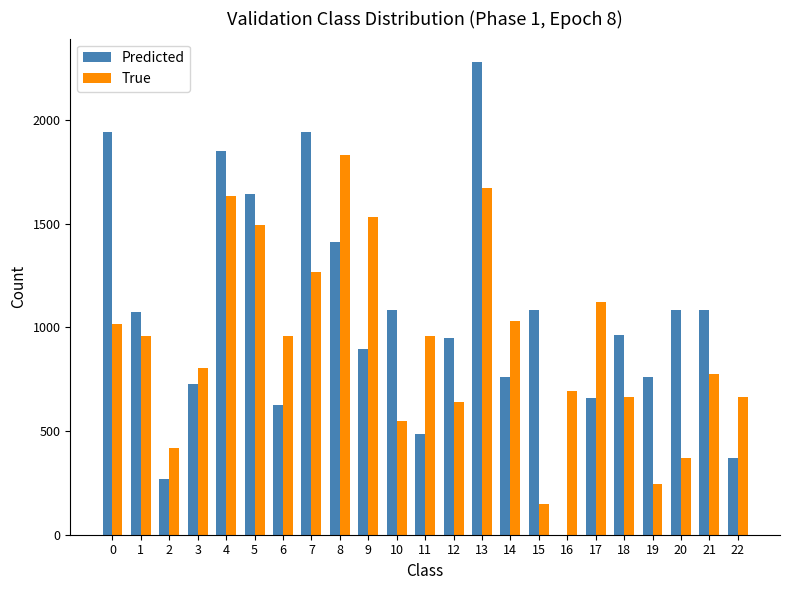

Are the bars horizontal?

No